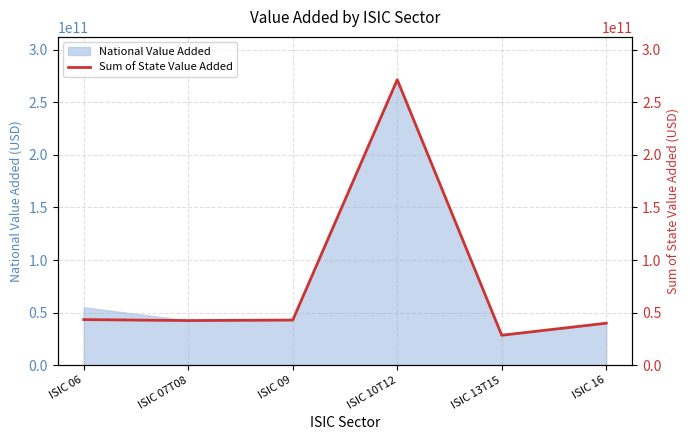

Which category has the highest value across all series?

ISIC 10T12